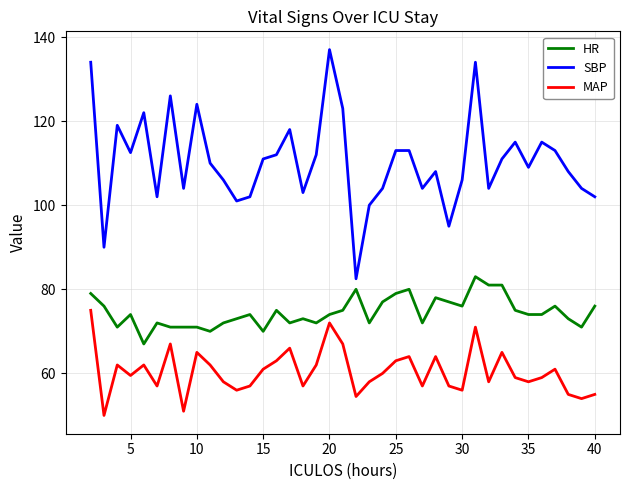

Does the chart have visible grid lines?

Yes